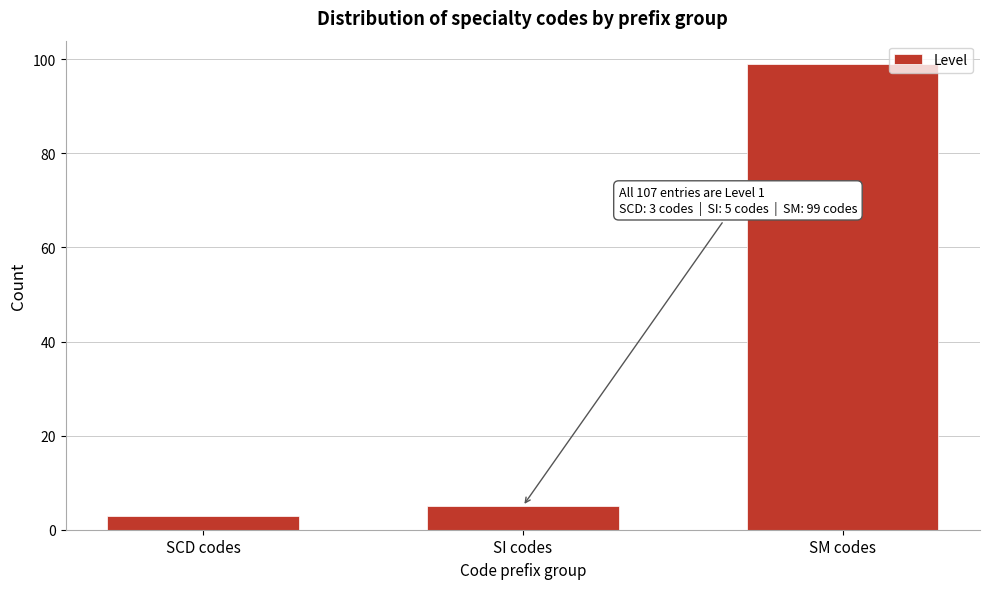

Reading right to left, list all the values displayed in this chart.

99	5	3